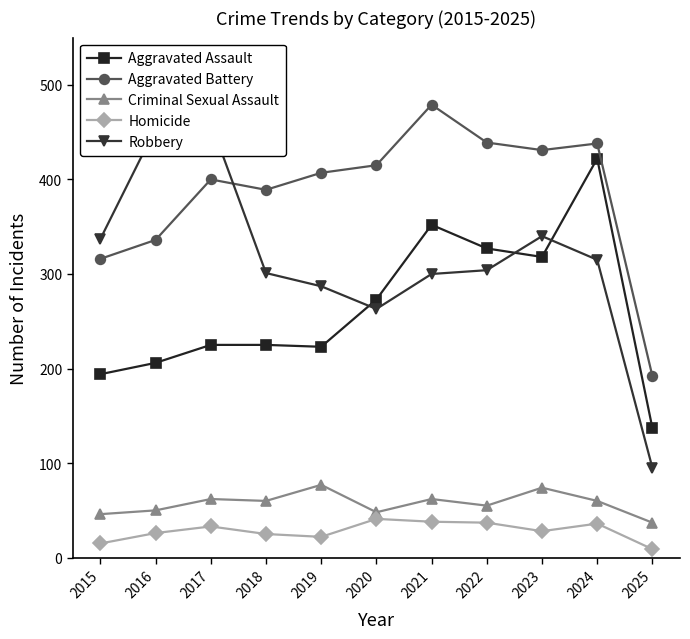

What are all the series names shown in the legend?

Aggravated Assault, Aggravated Battery, Criminal Sexual Assault, Homicide, Robbery